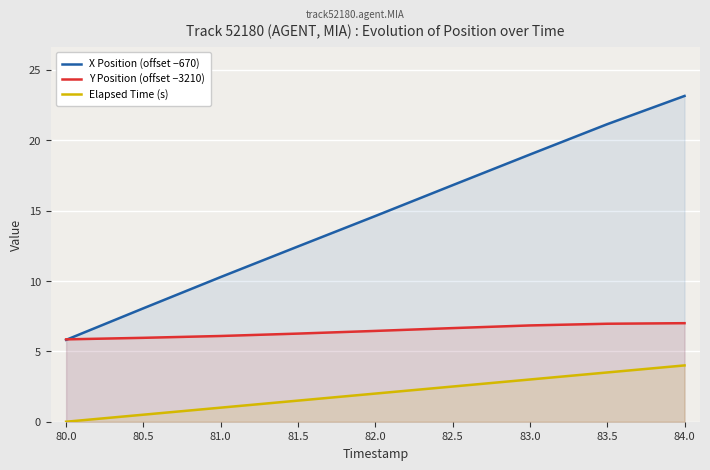

What are all the series names shown in the legend?

X Position (offset −670), Y Position (offset −3210), Elapsed Time (s)